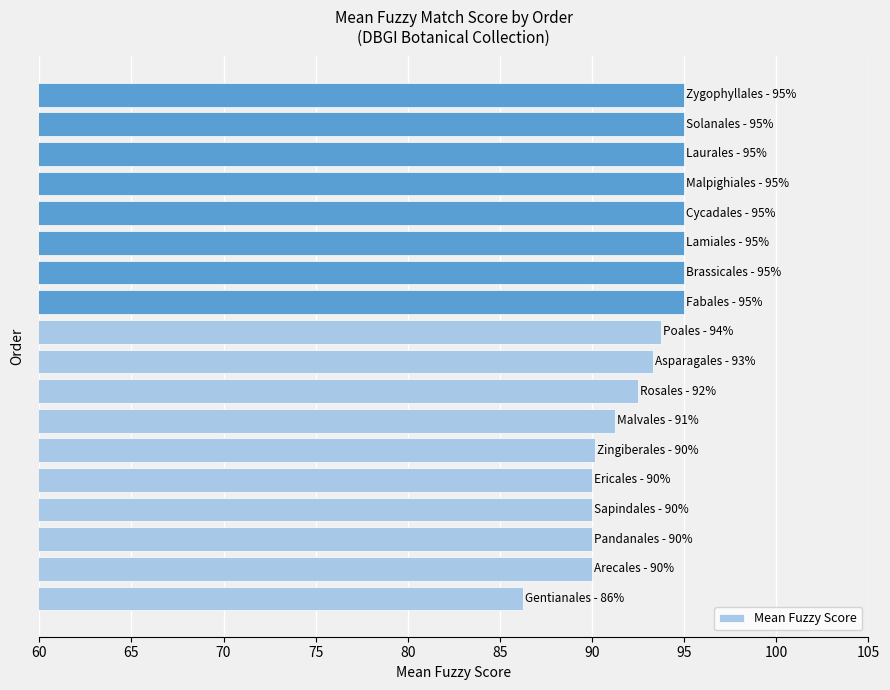

What is the difference between the second highest and second lowest values?

5.0